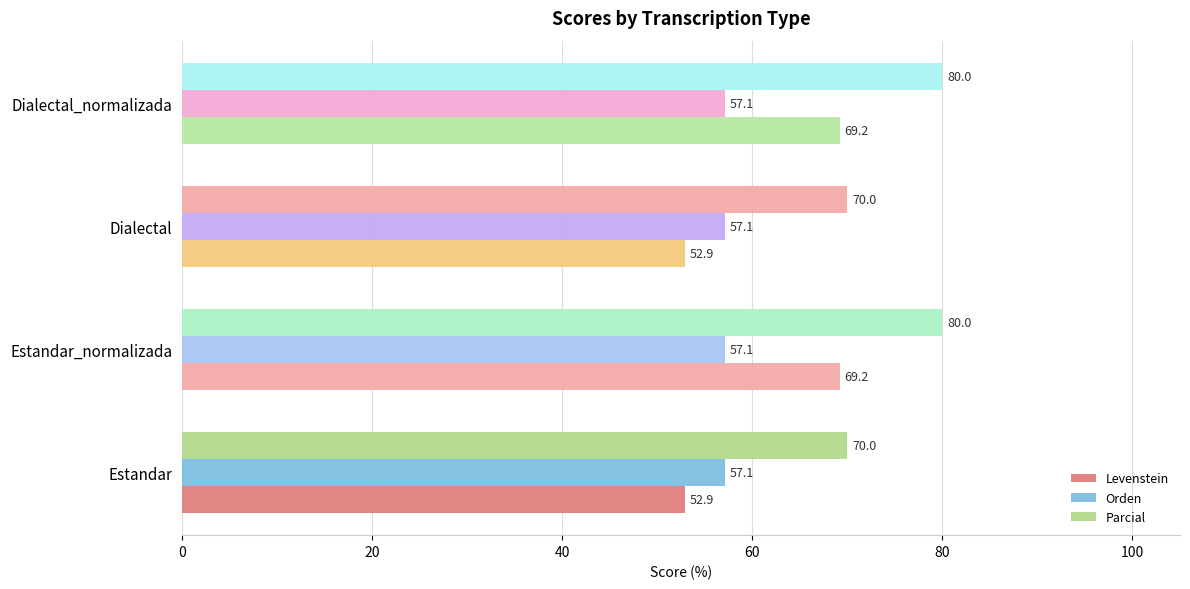

Count the number of categories in the chart.

4